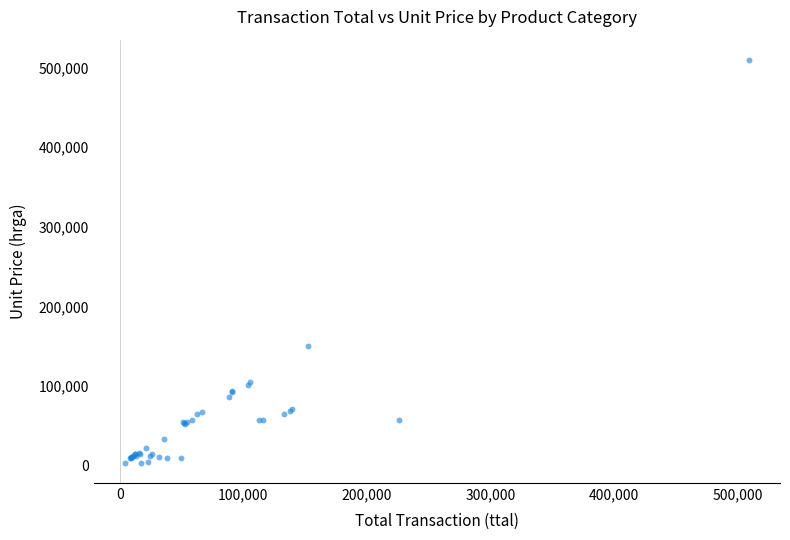

What Y value in the scatter plot is closest to 256498?

150012.0